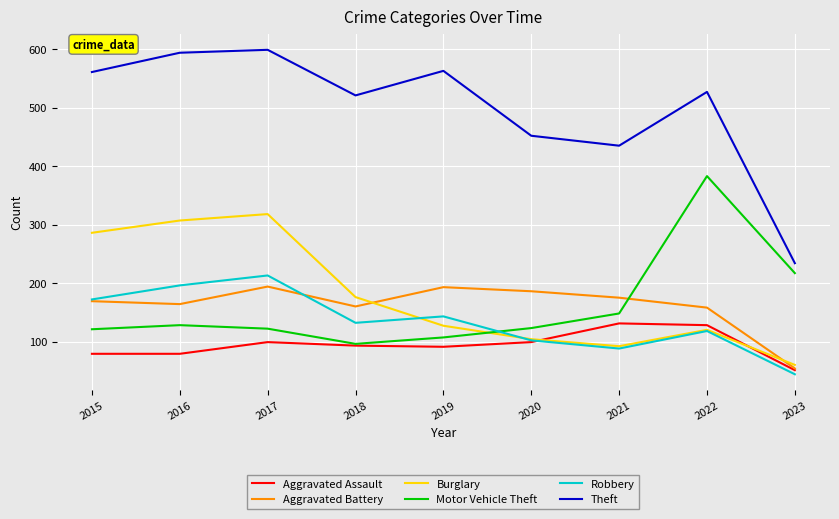

The value of Burglary at 2021 is 130. True or false?

False